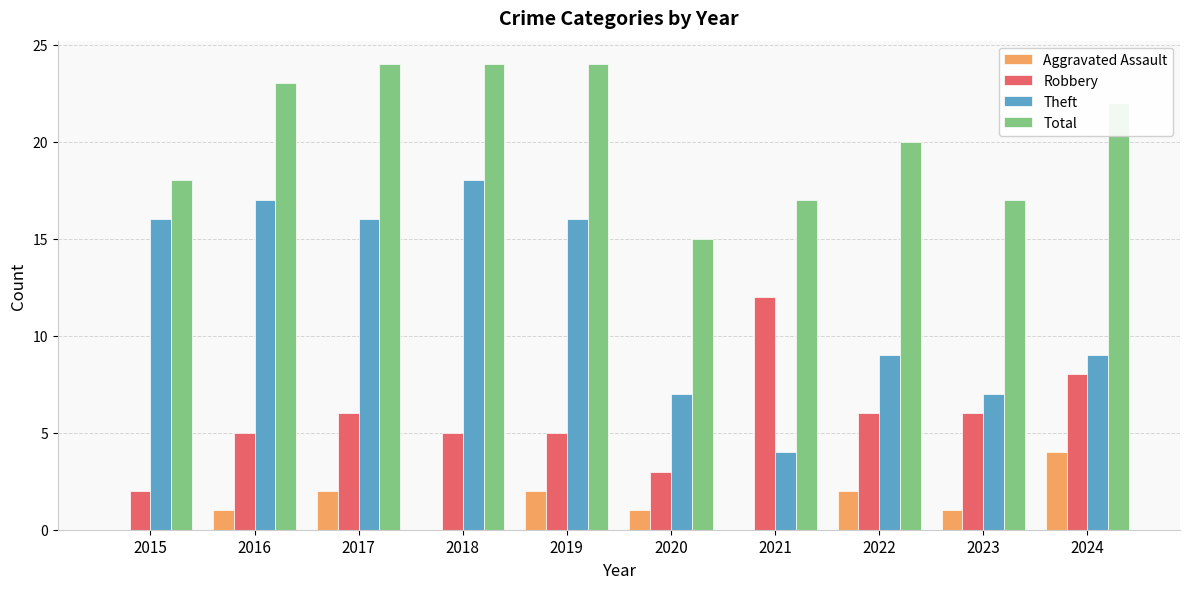

What are all the series names shown in the legend?

Aggravated Assault, Robbery, Theft, Total